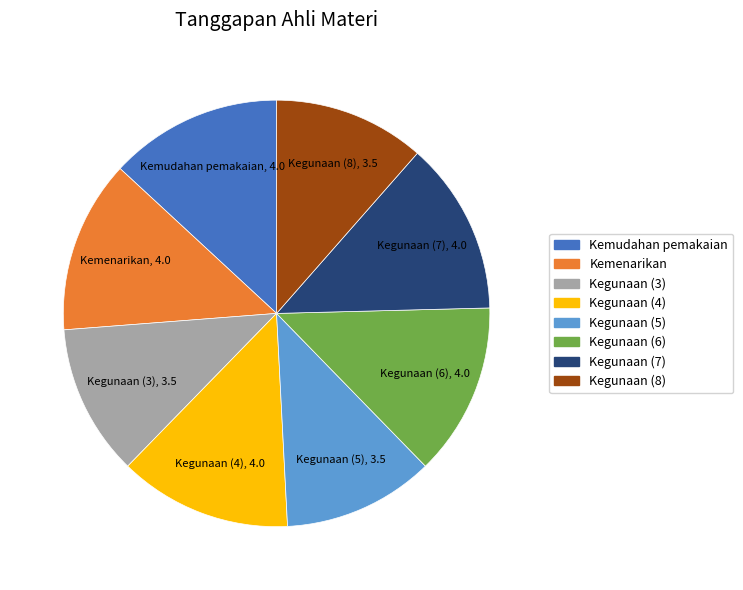

Is the sum of Kegunaan (3) and Kegunaan (5) greater than half?

No